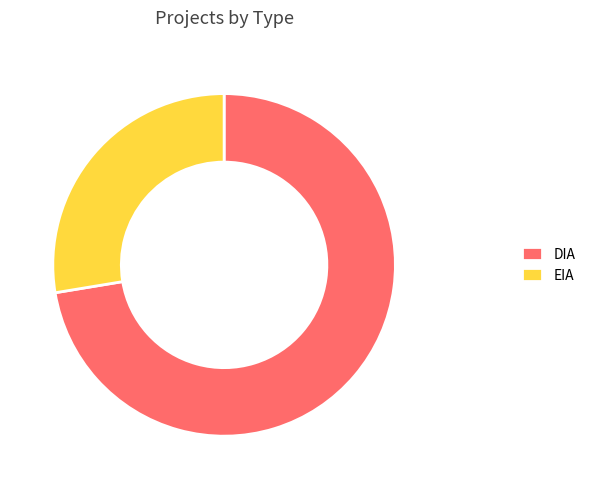

Approximately how many times larger is the value at EIA compared to DIA?

0.4